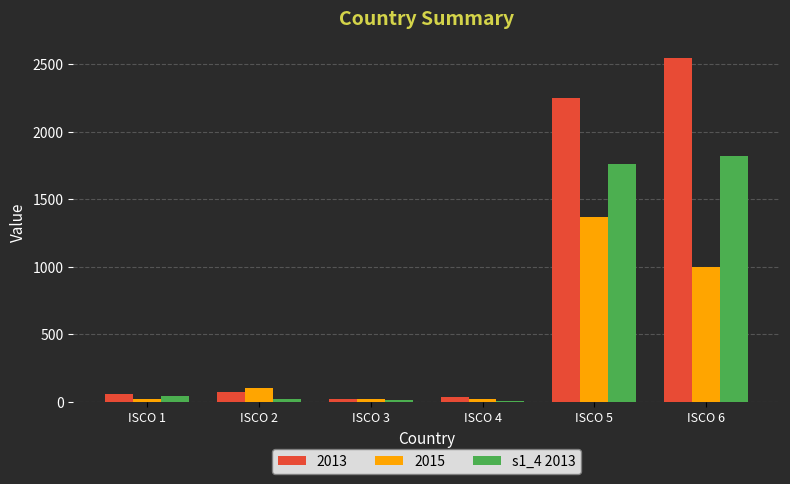

Count the number of categories in the chart.

6